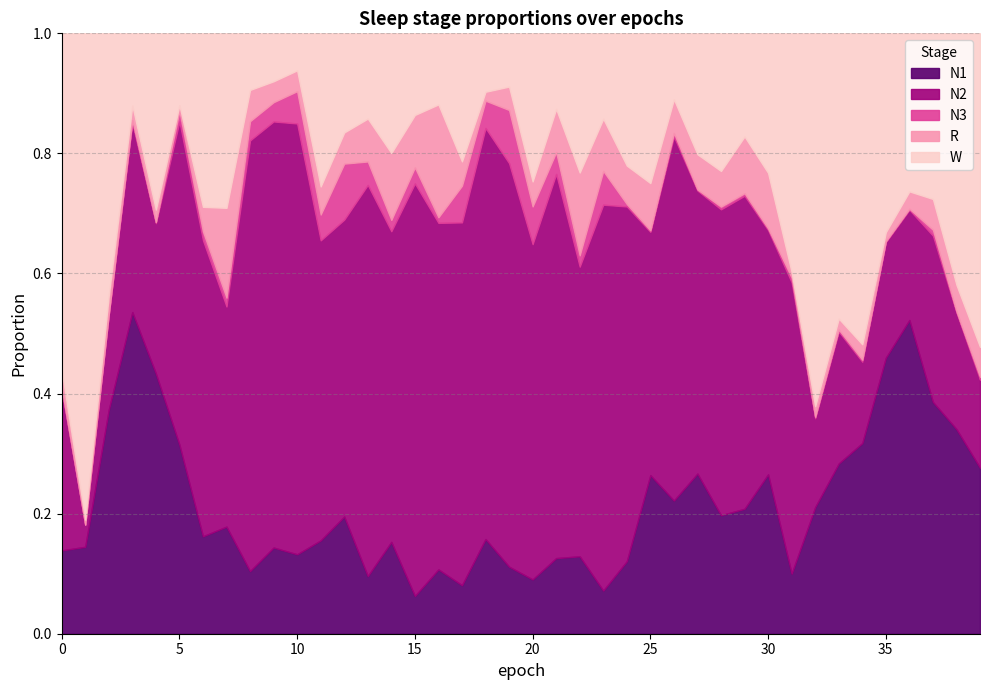

What is the maximum value shown in the chart?

0.8